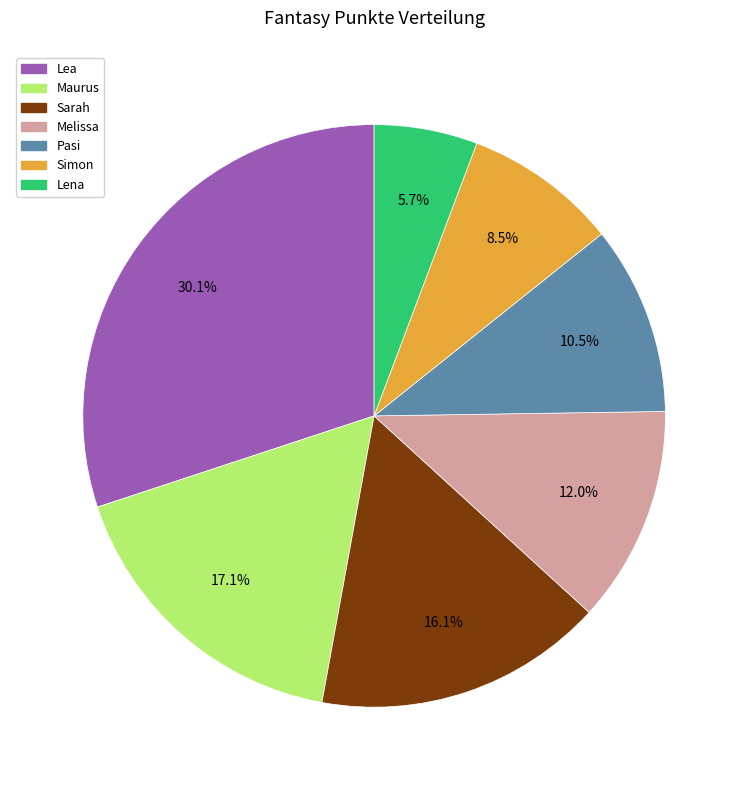

Does Melissa represent more than half of the total?

No